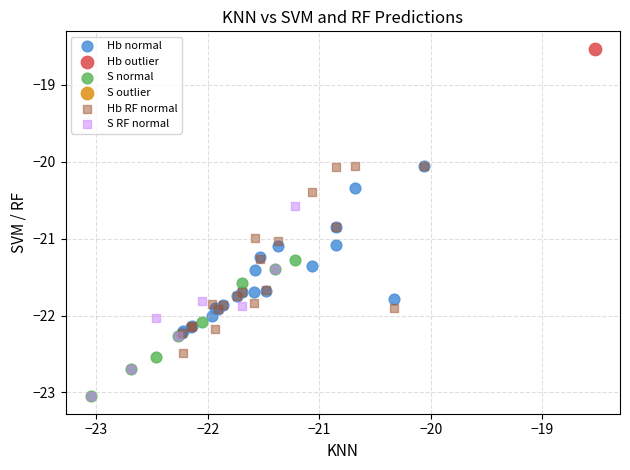

Which series contains the highest Y value?

Hb outlier